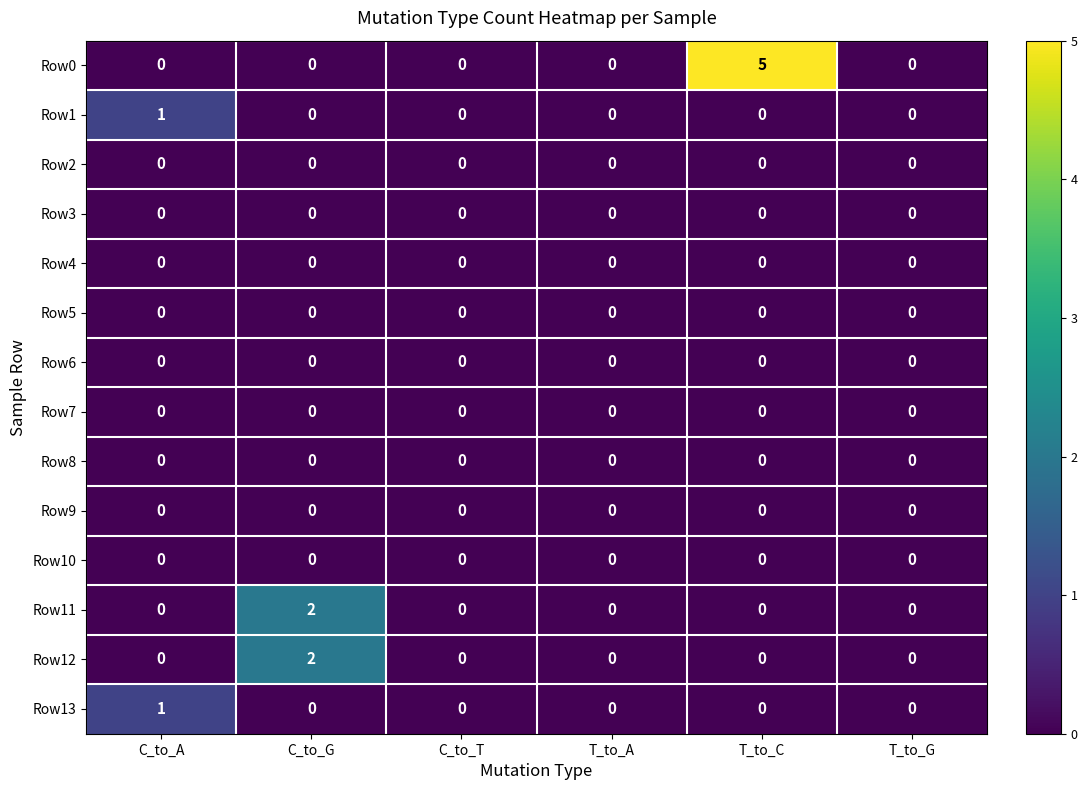

True or false: Row4 has a value of 0 at C_to_G.

True